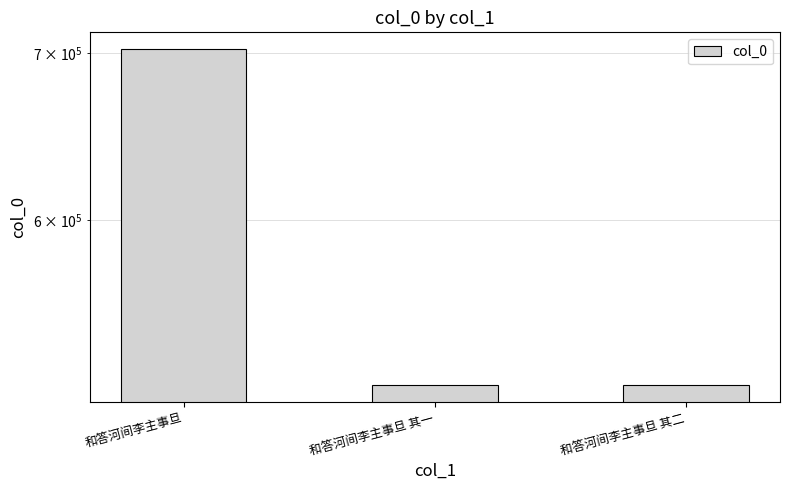

How many data points are less than 515380?

1